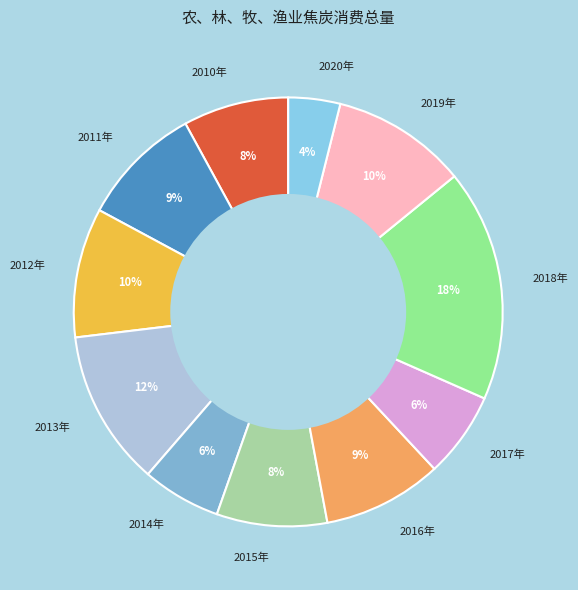

Between 2016年 and 2017年, which is larger?

2016年